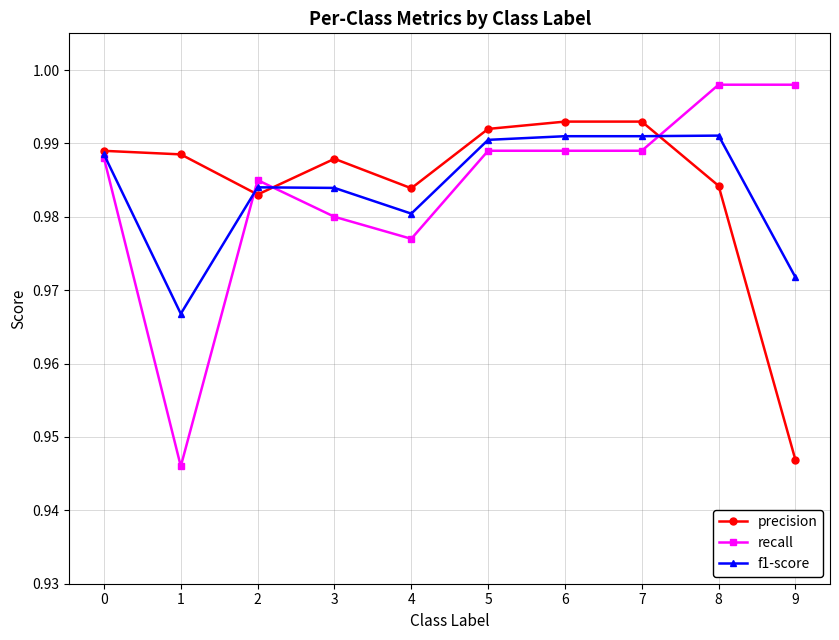

Between 1 and 8, which series saw the biggest shift?

recall